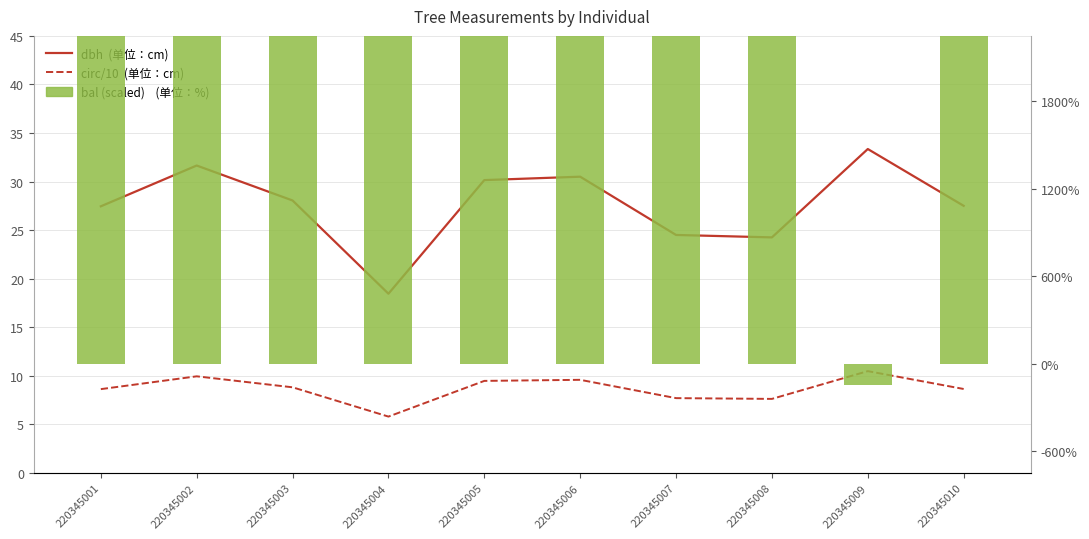

At 220345010, list the series in order from smallest to largest.

circ/10  (单位：cm), dbh  (单位：cm), bal (scaled)    (单位：%)